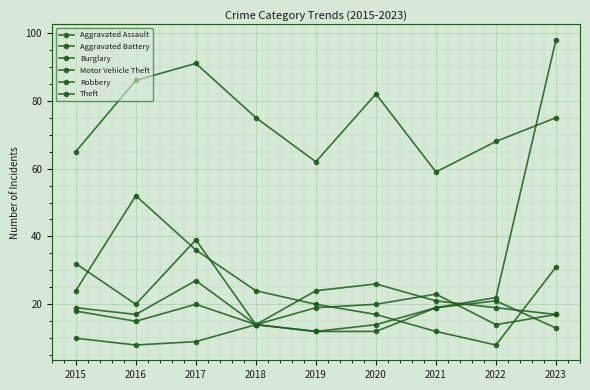

True or false: Burglary and Aggravated Battery cross at least once.

True